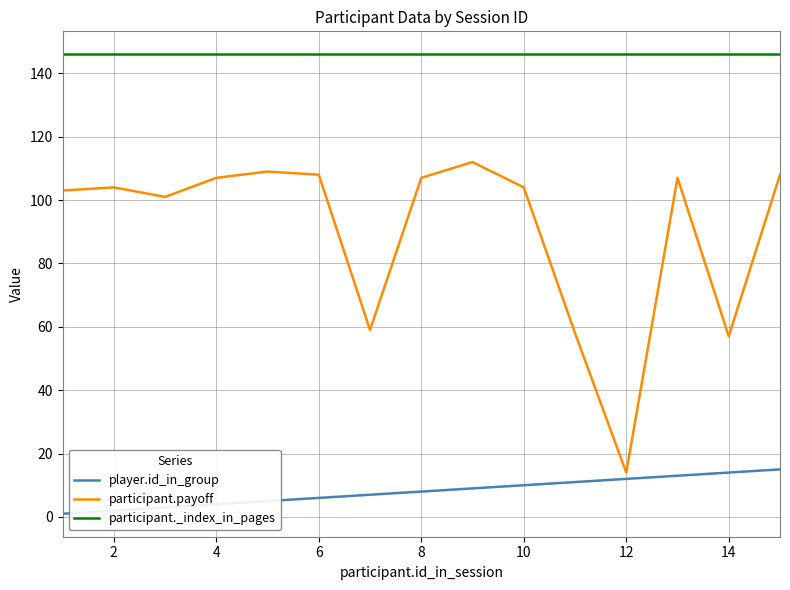

True or false: participant.payoff and participant._index_in_pages intersect in this chart.

False